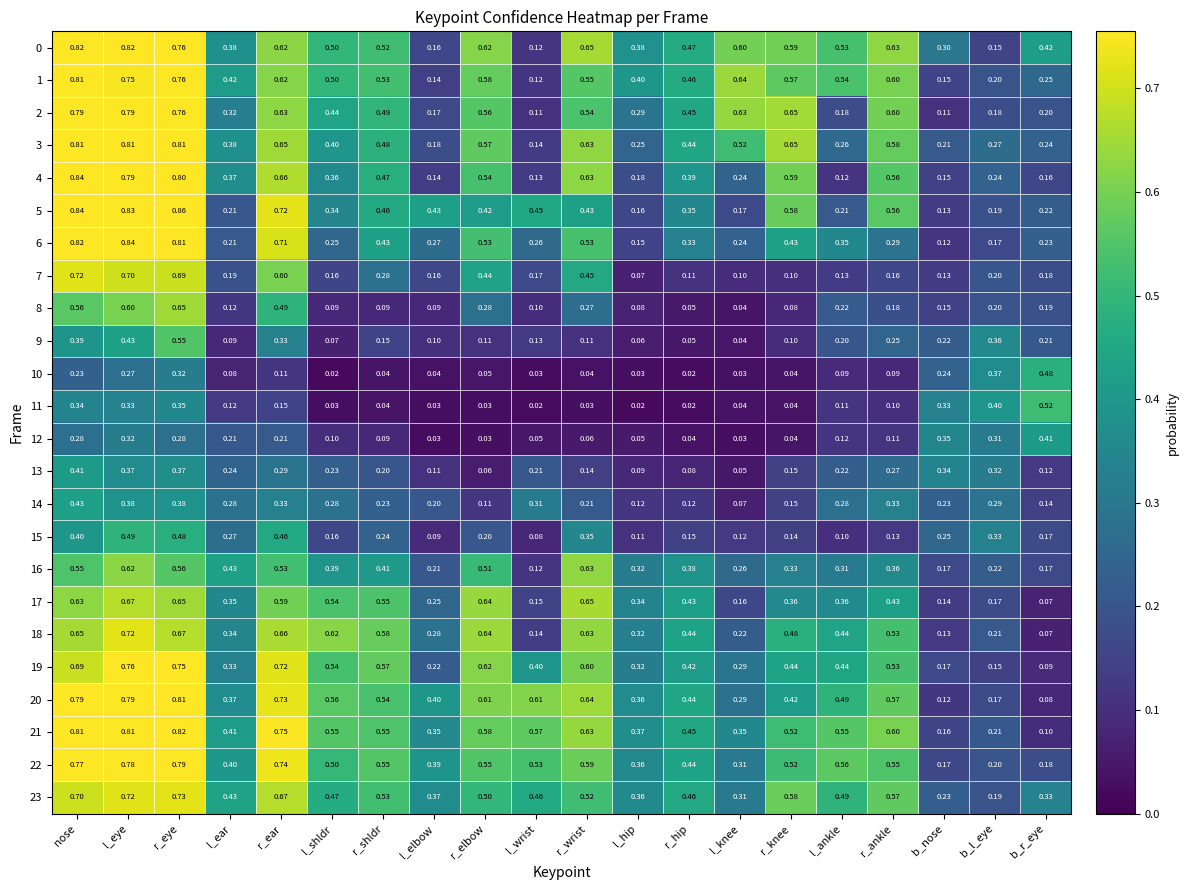

At how many categories does at least one series exceed 0?

20